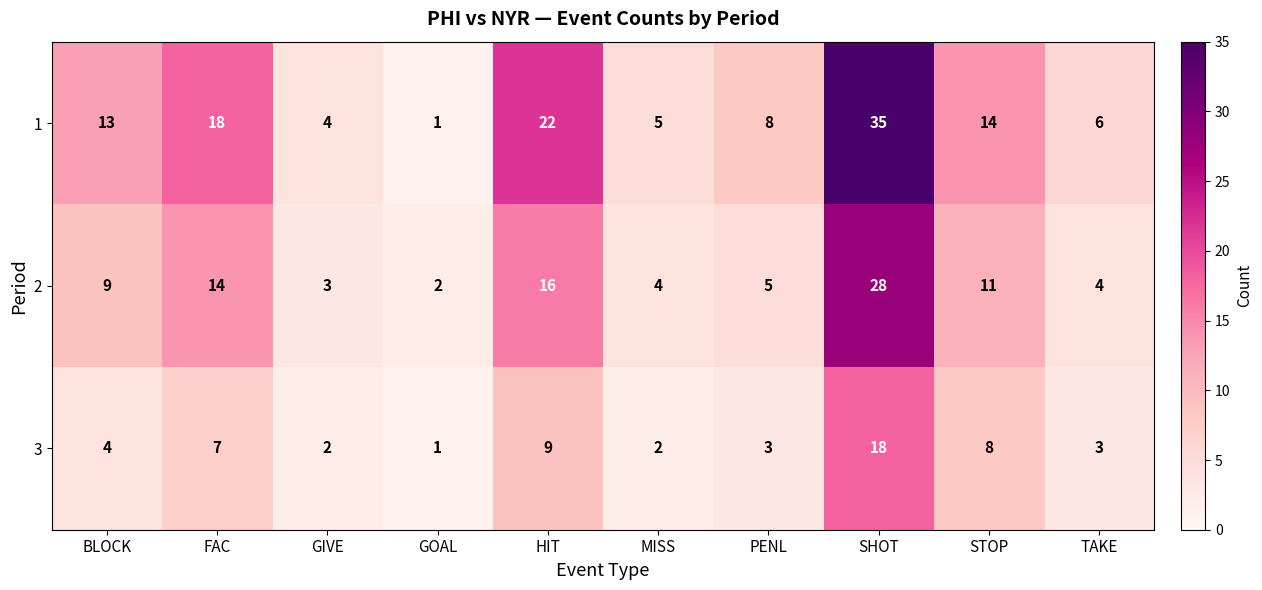

What is the difference between the 1 values at STOP and TAKE?

8